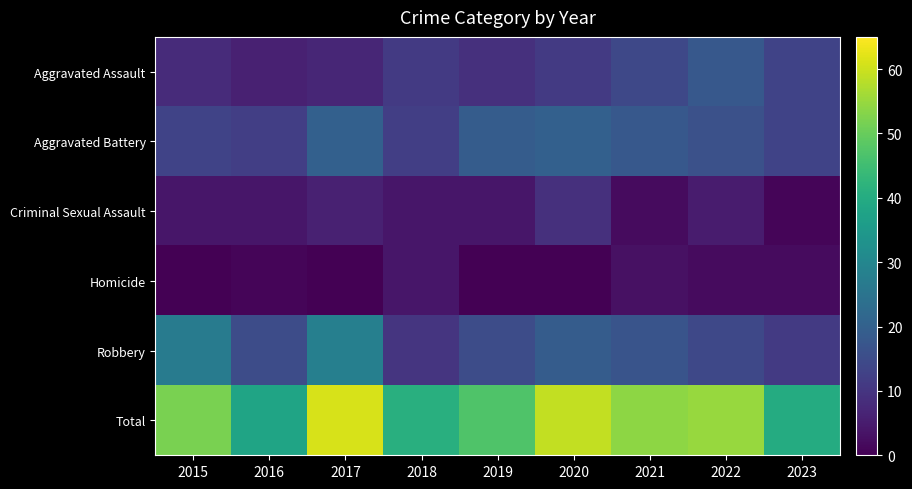

Which has a higher value, 2015 or 2019?

2019